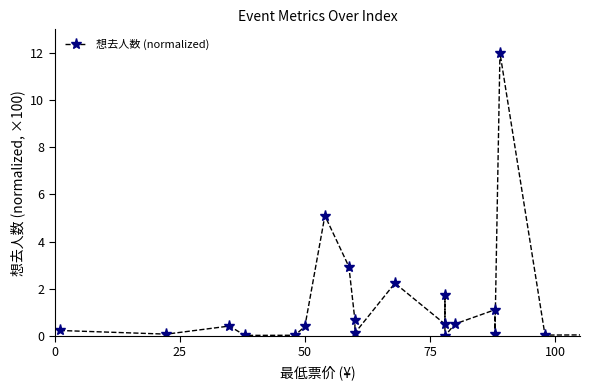

What is the sum of all values?

28.4